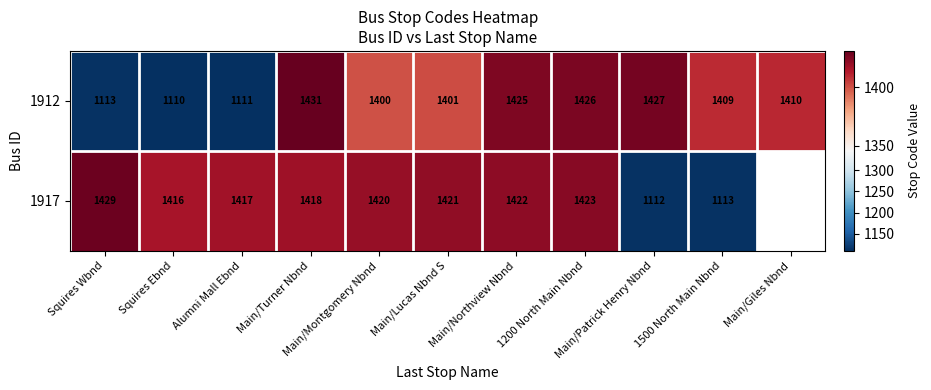

Rank the series at Squires Wbnd from lowest to highest value.

1912, 1917